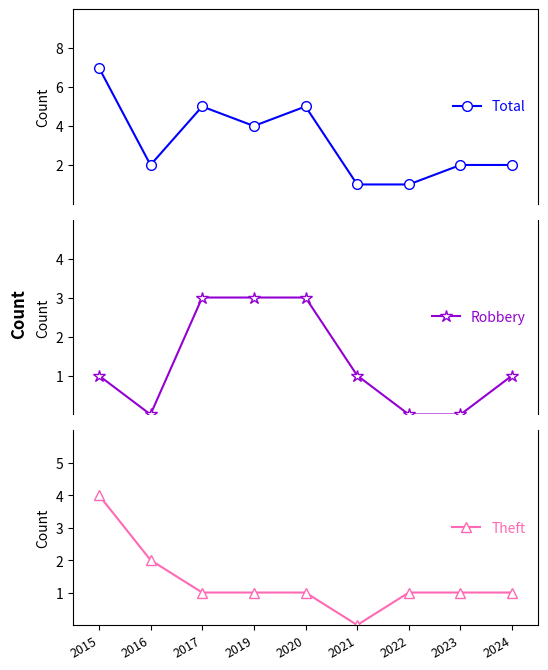

Which series has the widest spread of values?

Total